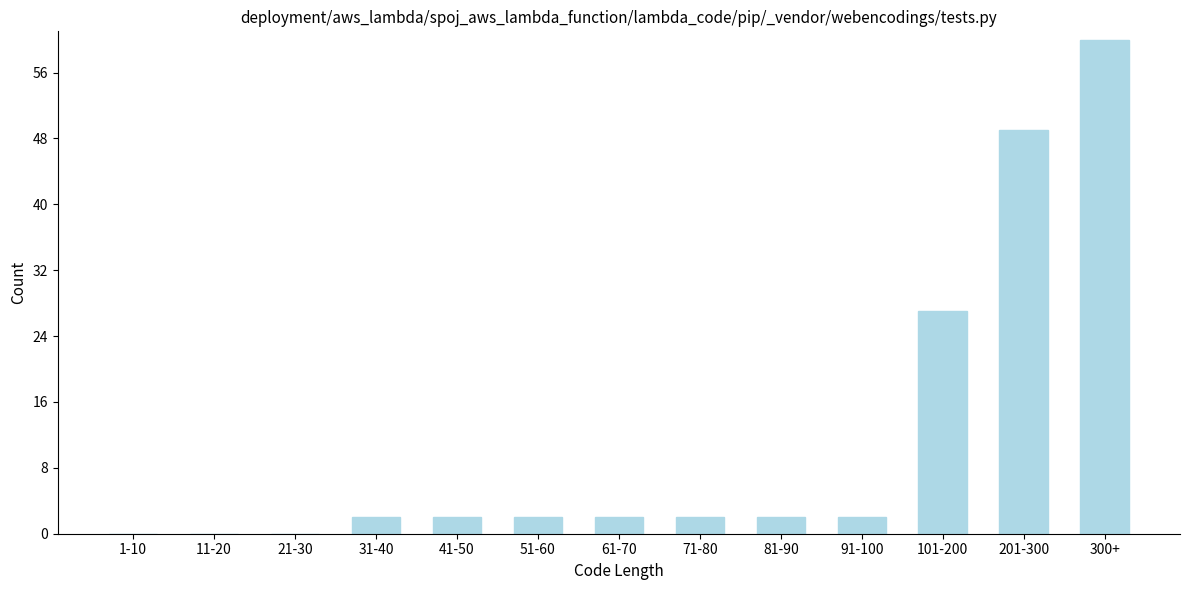

Reading left to right, transcribe all the data shown in this chart.

1-10=0	11-20=0	21-30=0	31-40=2	41-50=2	51-60=2	61-70=2	71-80=2	81-90=2	91-100=2	101-200=27	201-300=49	300+=60